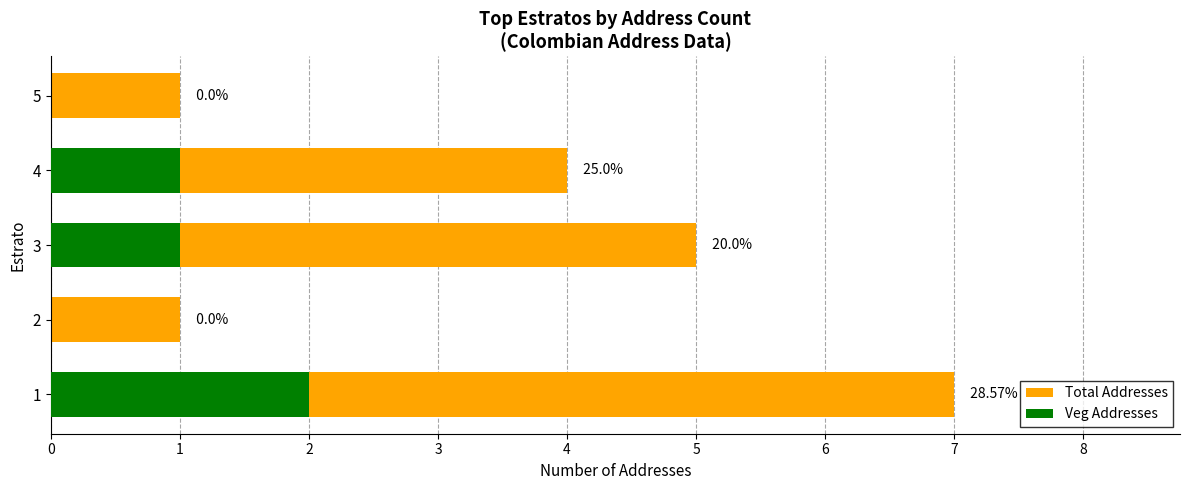

Which series has the largest total across all categories?

Total Addresses